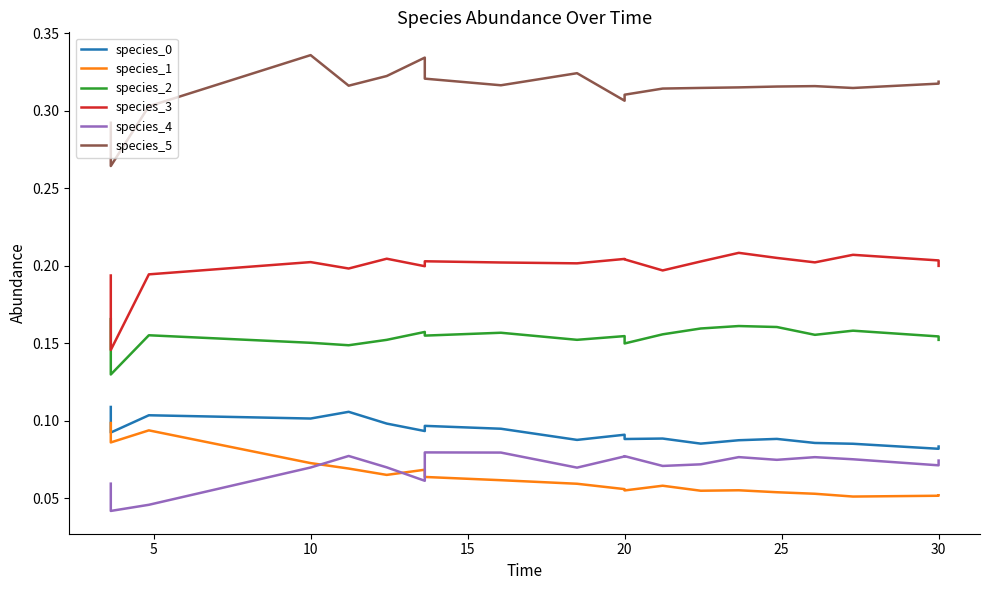

What is the lowest value of the species_2 series?

0.1